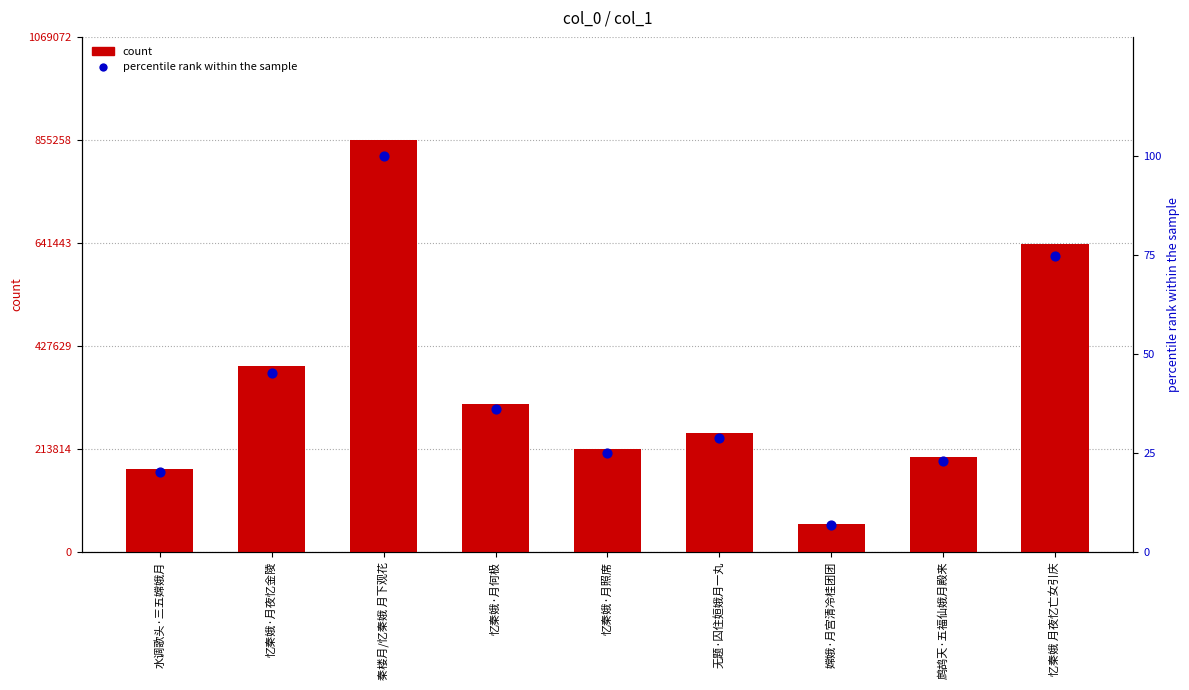

Which series has the largest Y range (max minus min)?

count